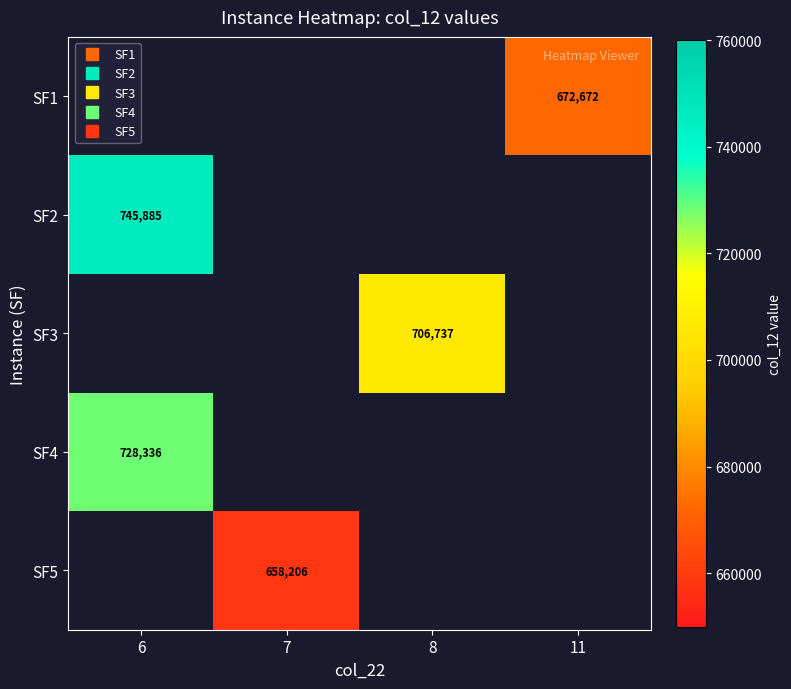

Rank the series by their average value, from highest to lowest.

SF1, SF2, SF3, SF4, SF5